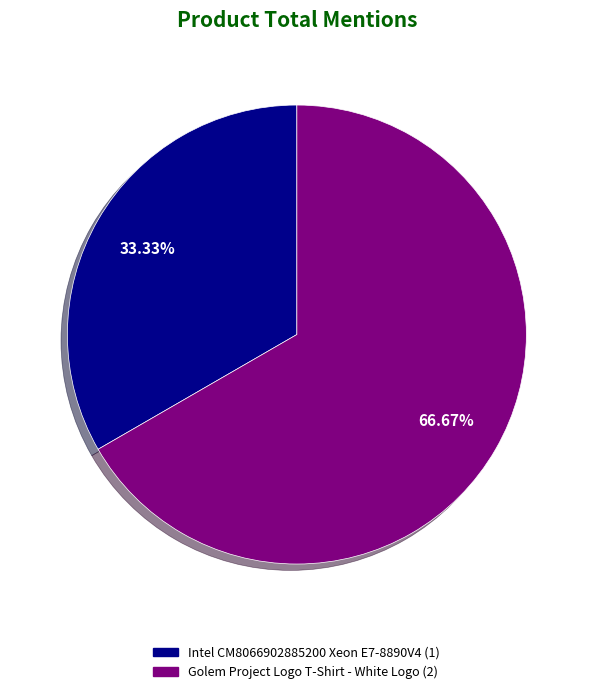

Rank the categories by value from highest to lowest.

Golem Project Logo T-Shirt - White Logo, Intel CM8066902885200 Xeon E7-8890V4